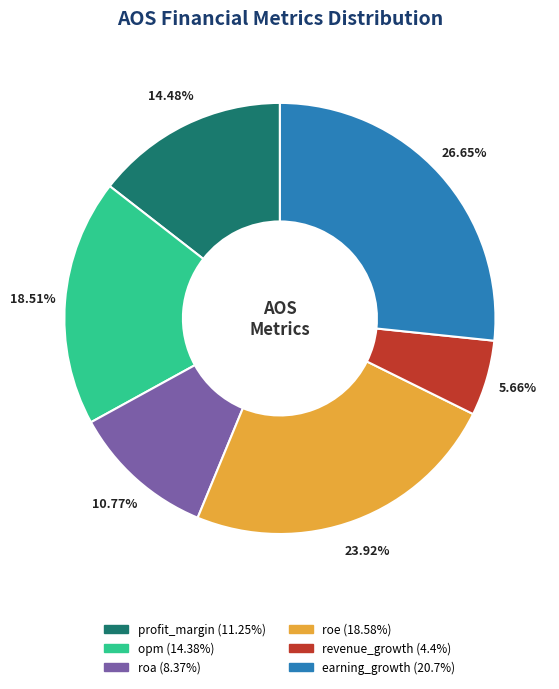

Approximately how many times larger is the value at revenue_growth compared to earning_growth?

0.2